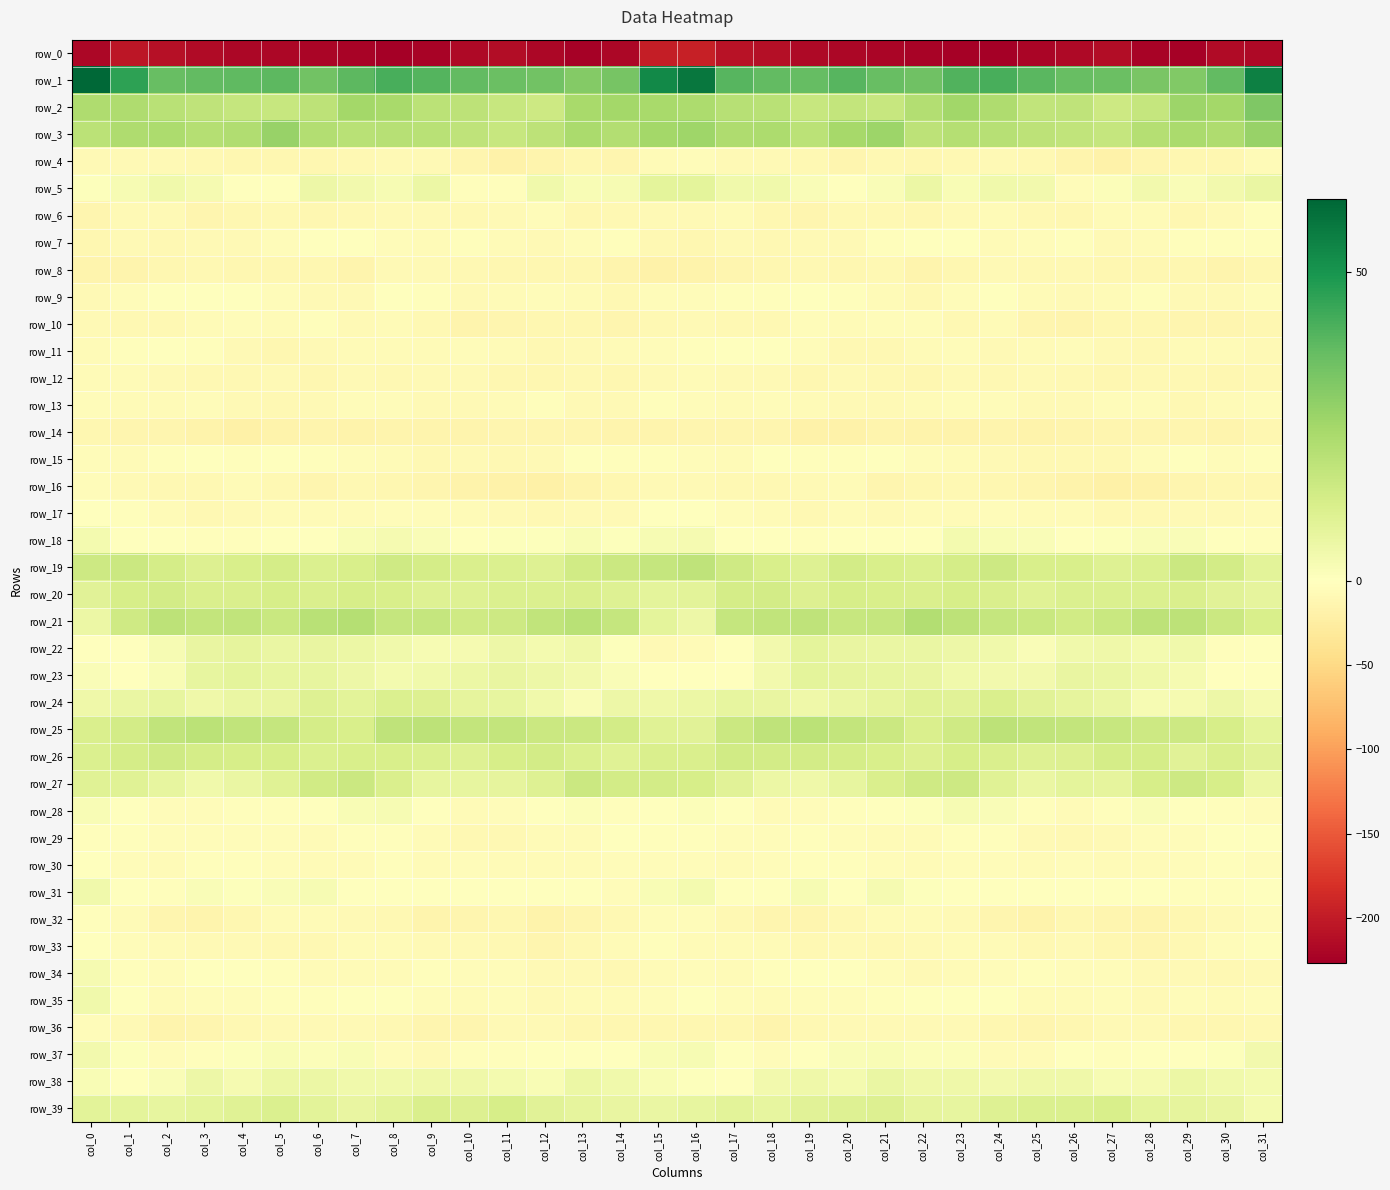

At which category does the chart reach its peak across all series?

col_0